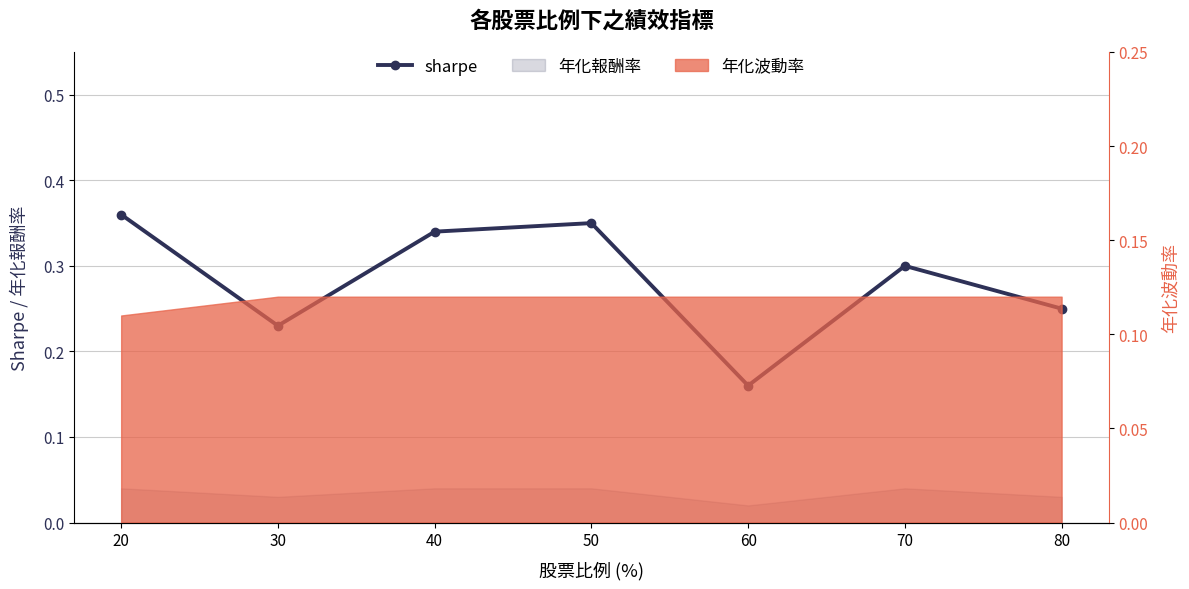

What value does the data have at 70?

0.3